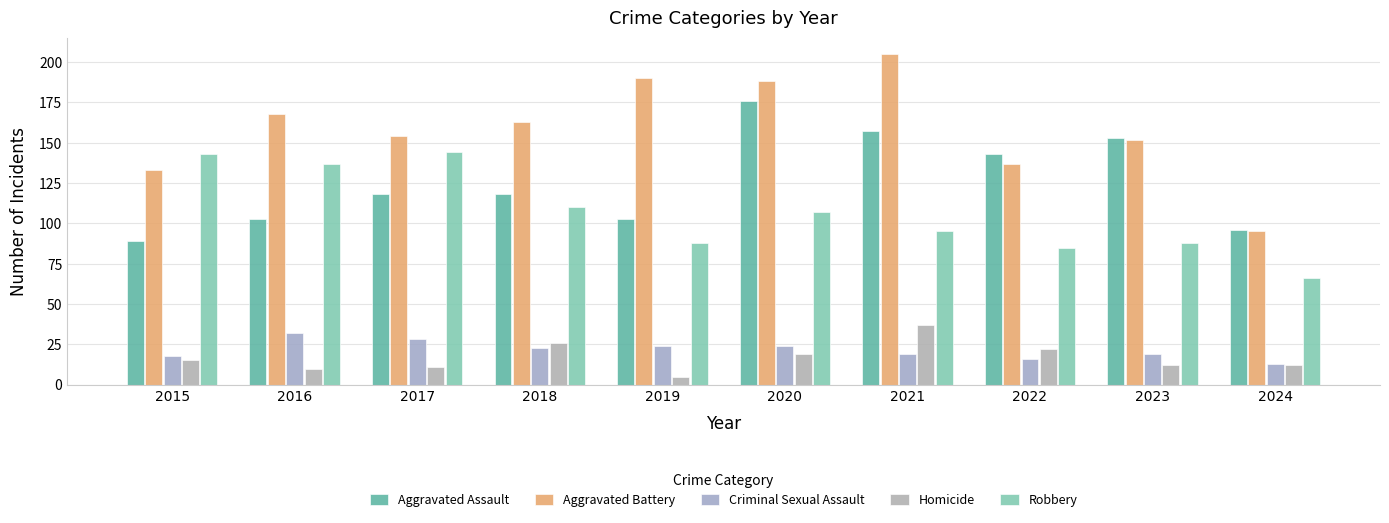

At which category is the sum across all series the highest?

2020